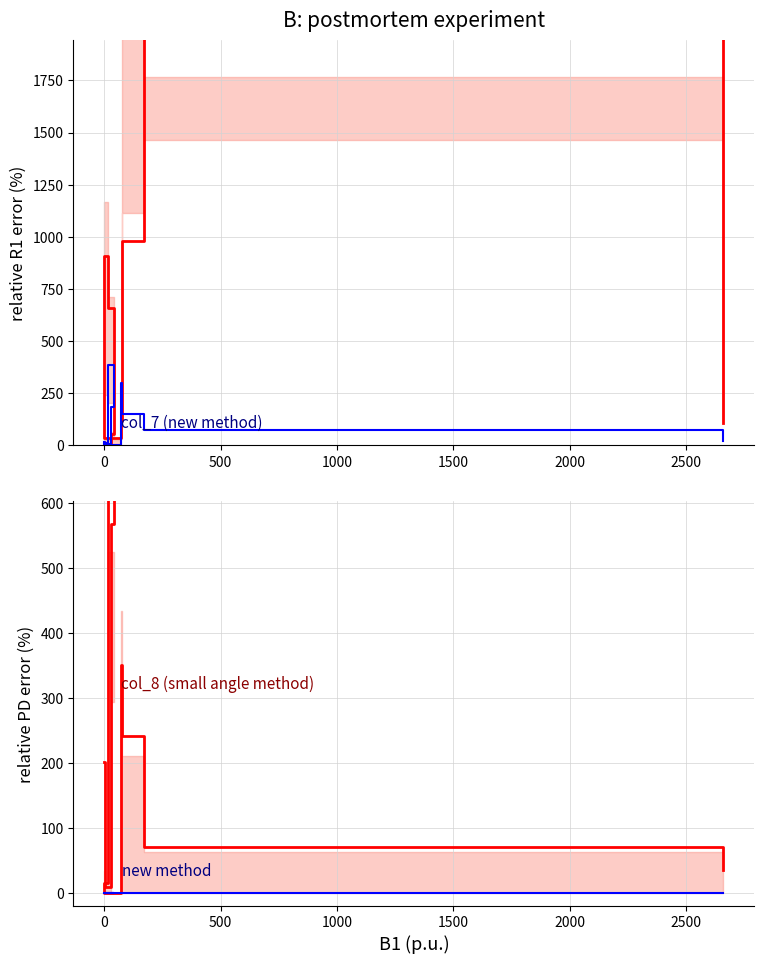

What is the value of the col_8 point at the 9th from the left?

70